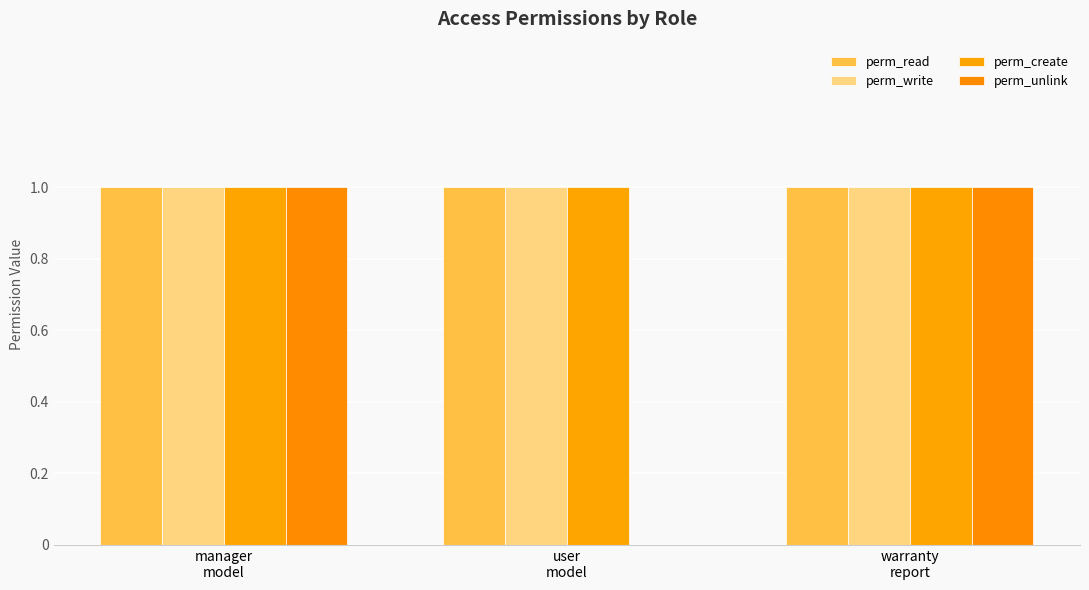

What is the average value of the perm_read series?

1